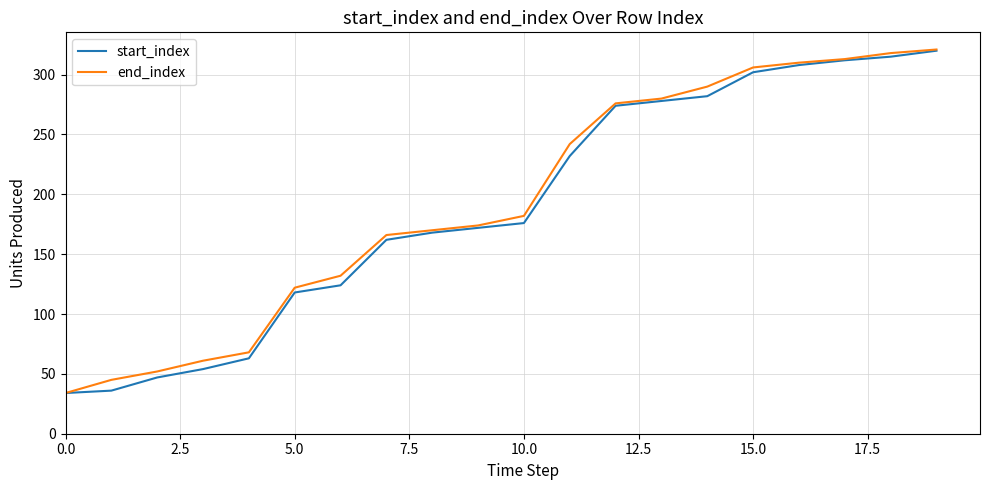

What is the minimum value for start_index?

34